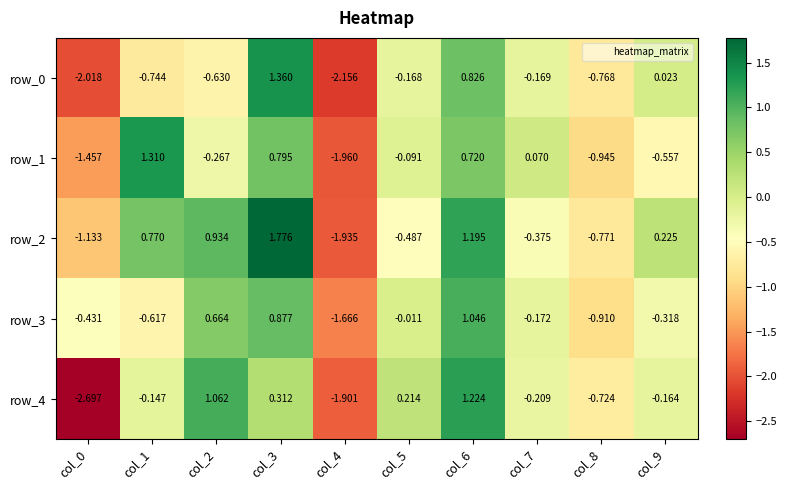

How many negative values does the row_1 series have?

6